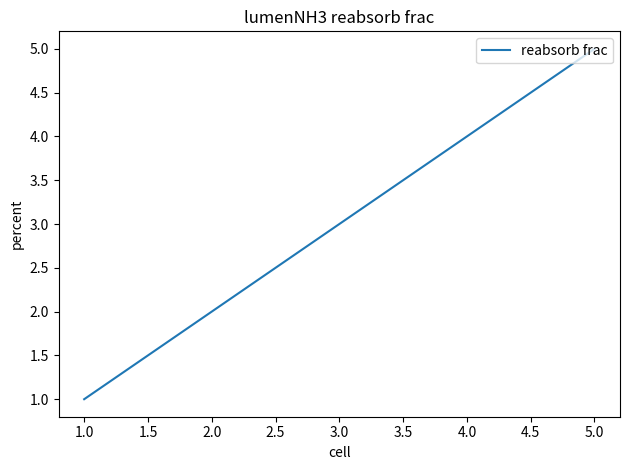

Approximately how many times larger is the value at 2.0 compared to 5.0?

0.4